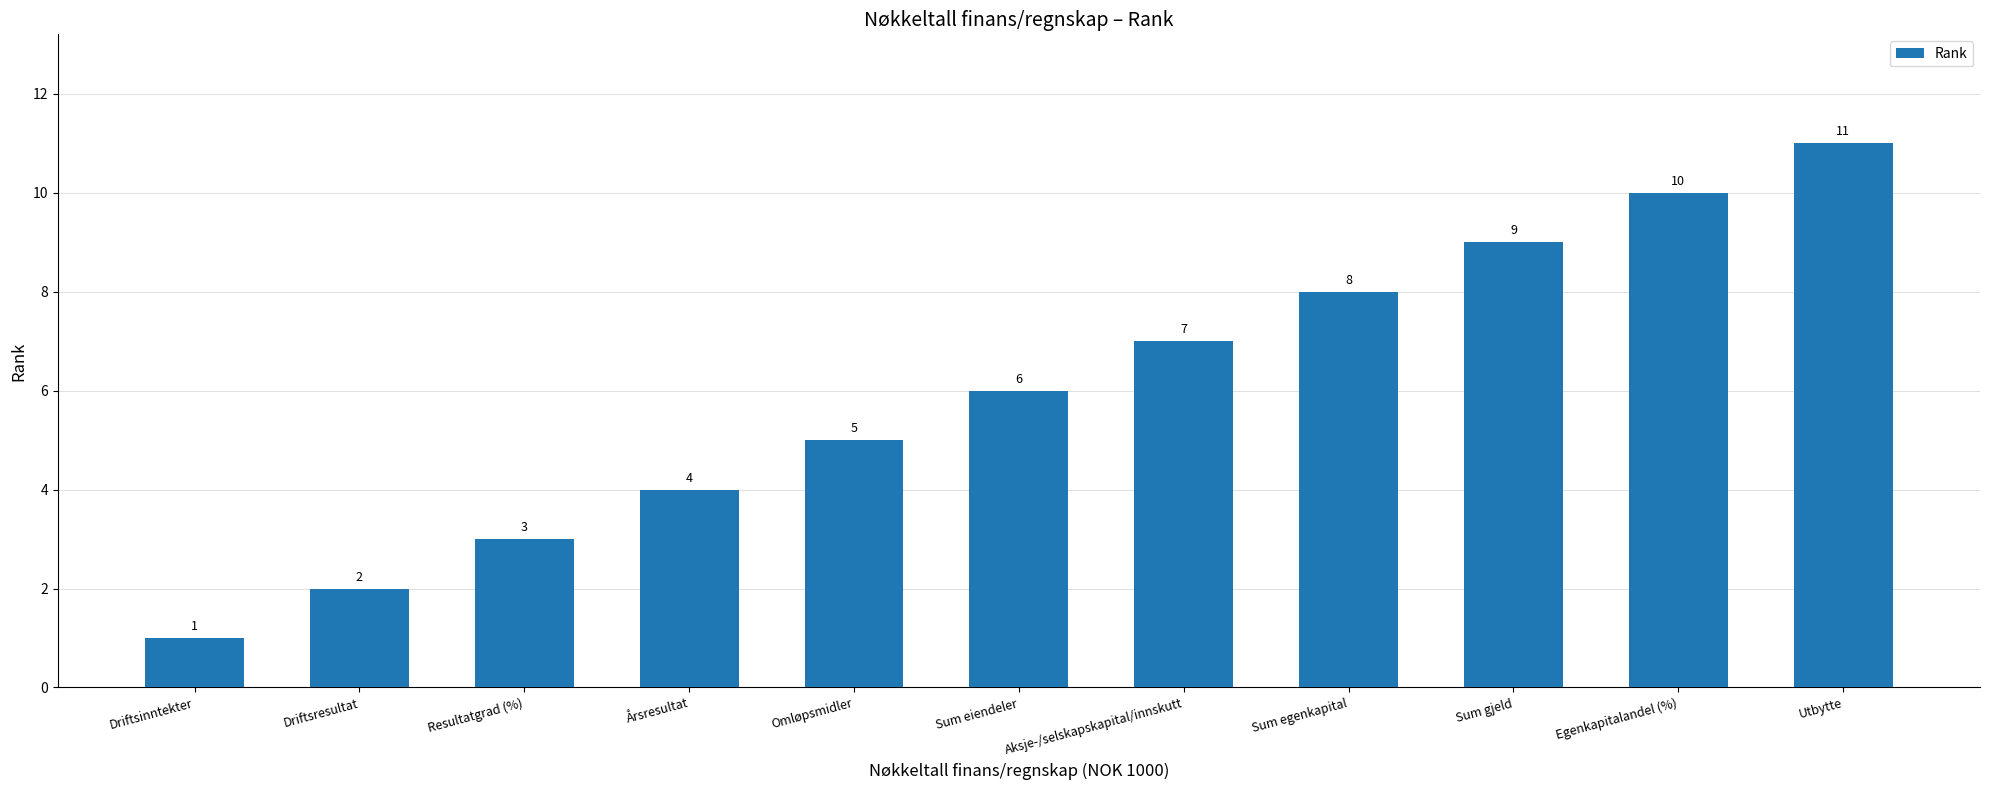

How many values are below 6?

5